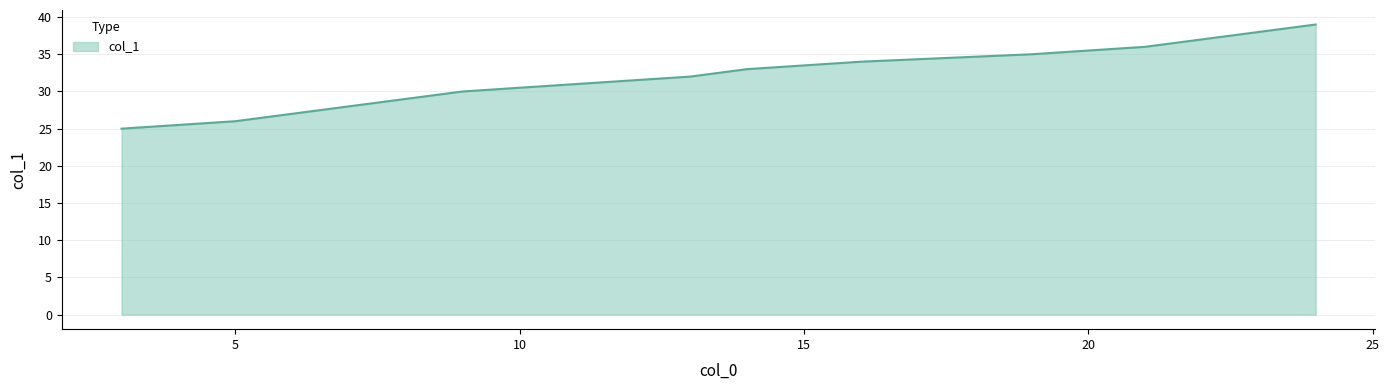

What is the minimum value shown in the chart?

25